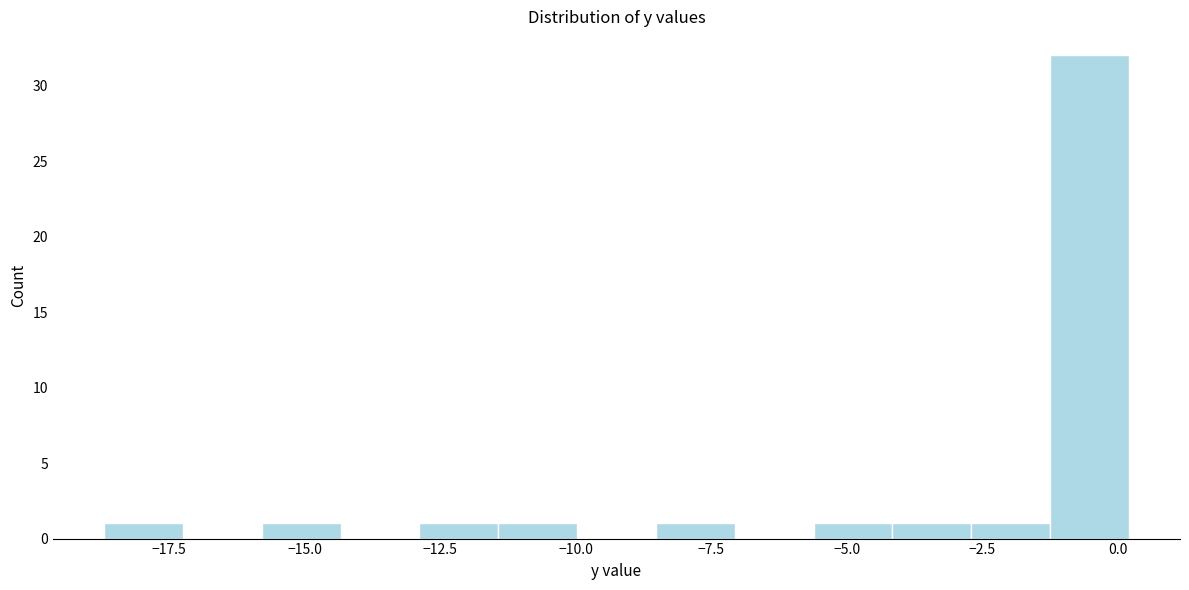

Around what value on the x-axis is the tallest bar? Give the approximate position of its centre, as read against the axis.

-0.5